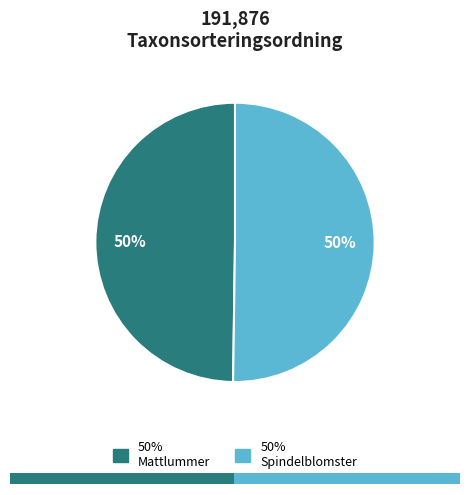

Between 88740791 and 88740811, which is larger?

88740811